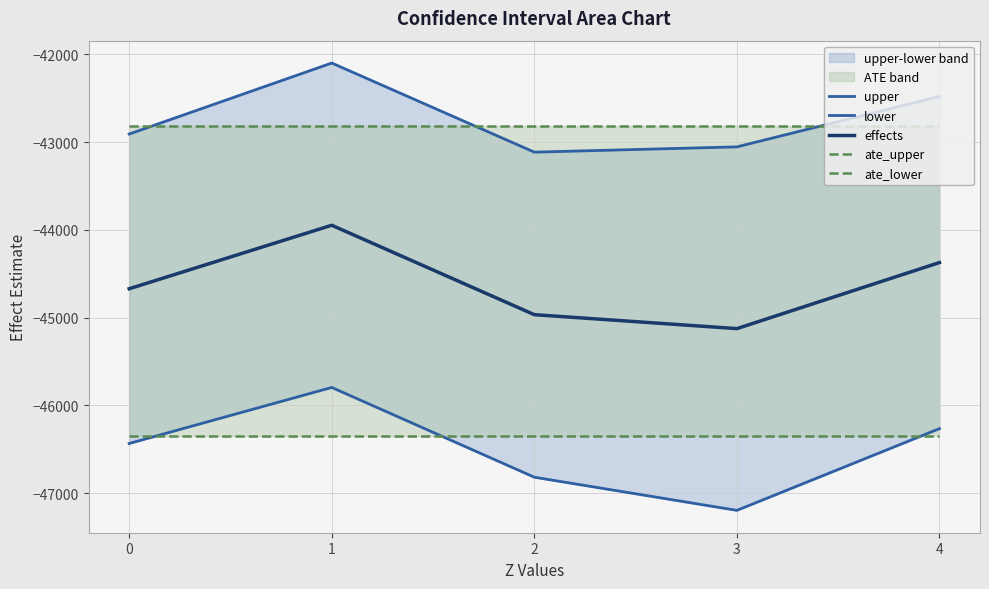

What is the difference between the second highest and second lowest values in the upper series?

574.4